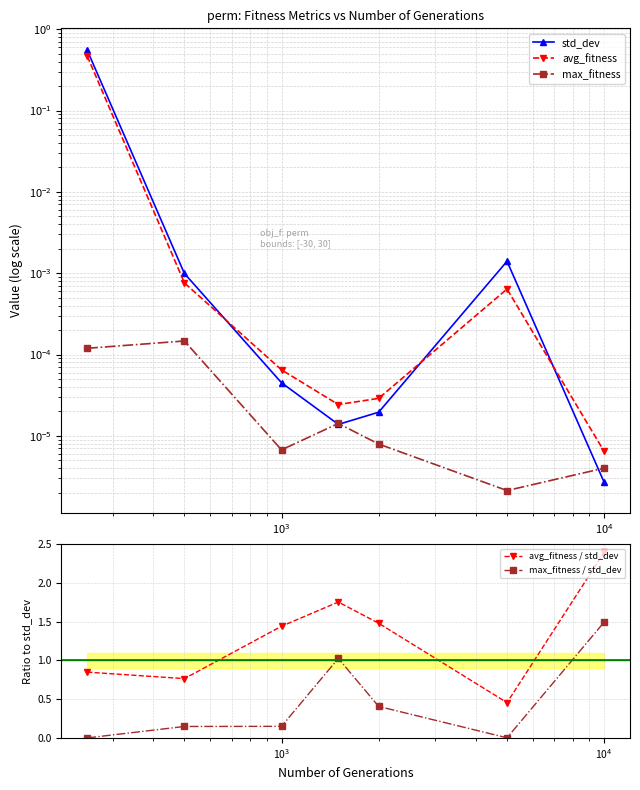

True or false: avg_fitness / std_dev has more than 1 interior local peaks.

False